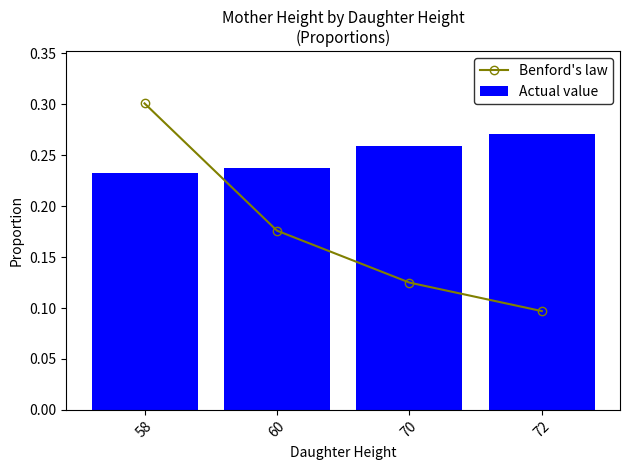

Is the value of Actual value at 70 greater than the value of Benford's law at 72?

Yes